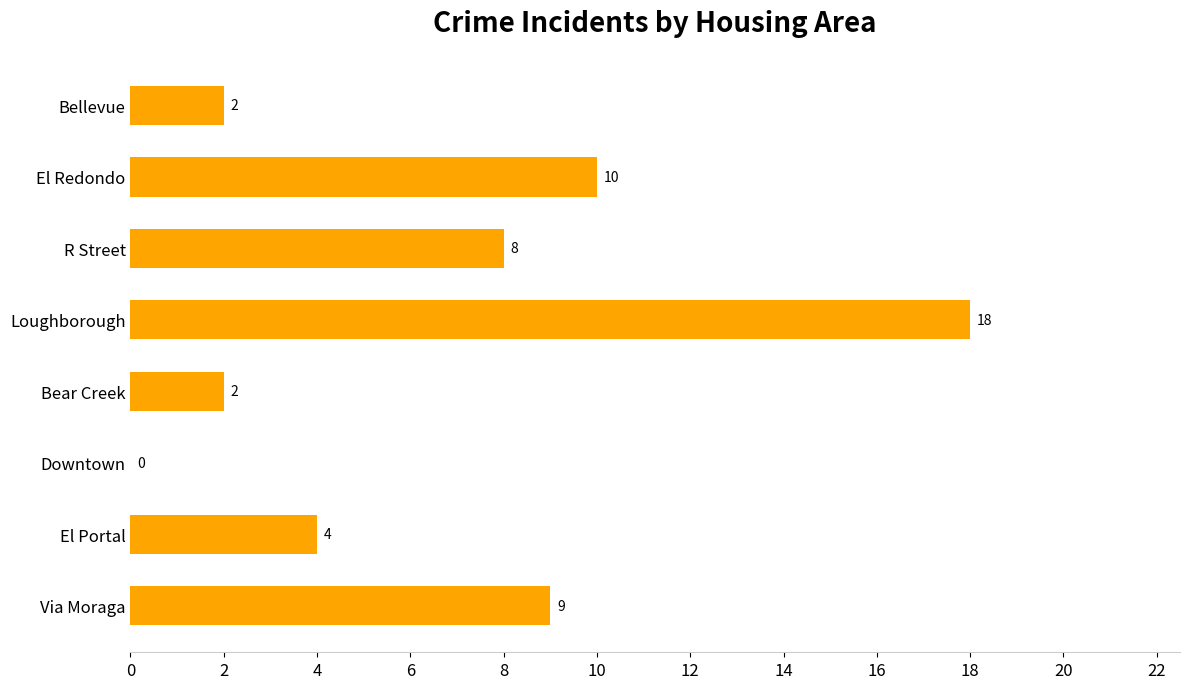

Read the value at R Street, to the nearest 10.

10